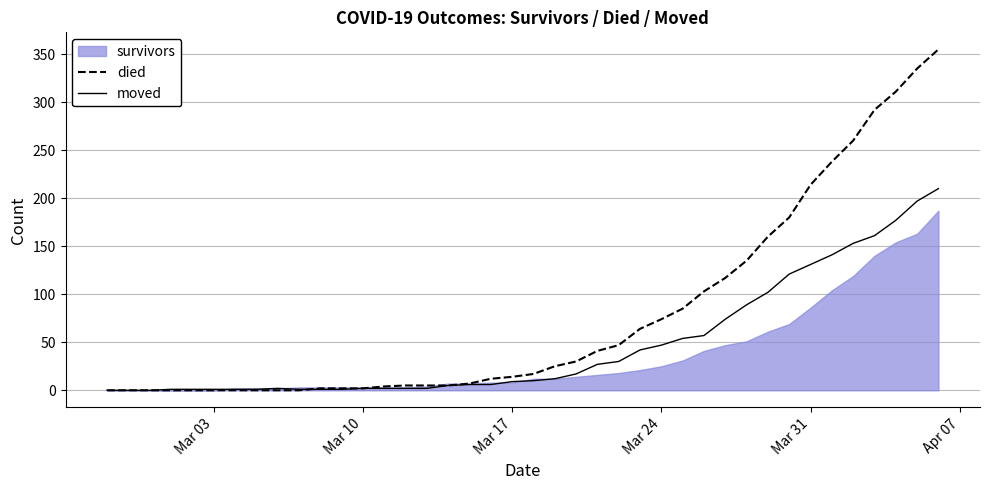

What is the maximum value for moved?

210